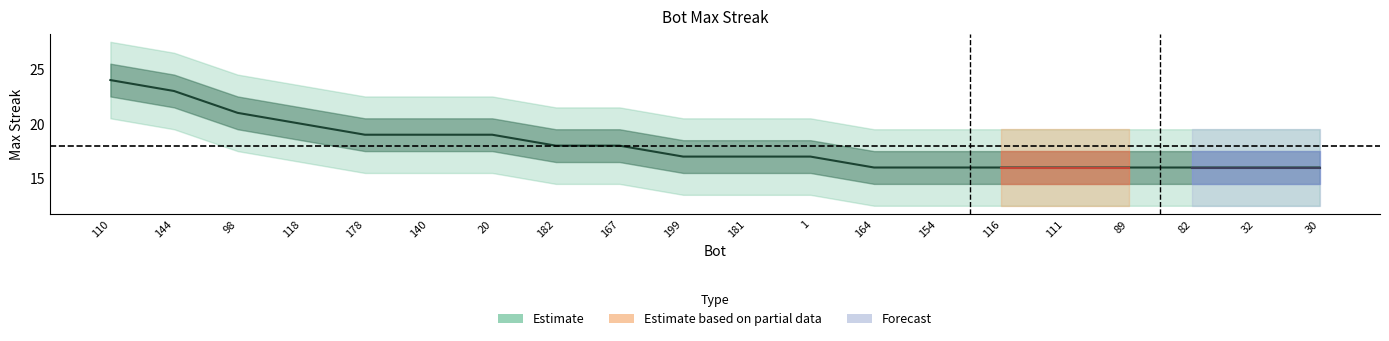

The value at 98 is 33. True or false?

False